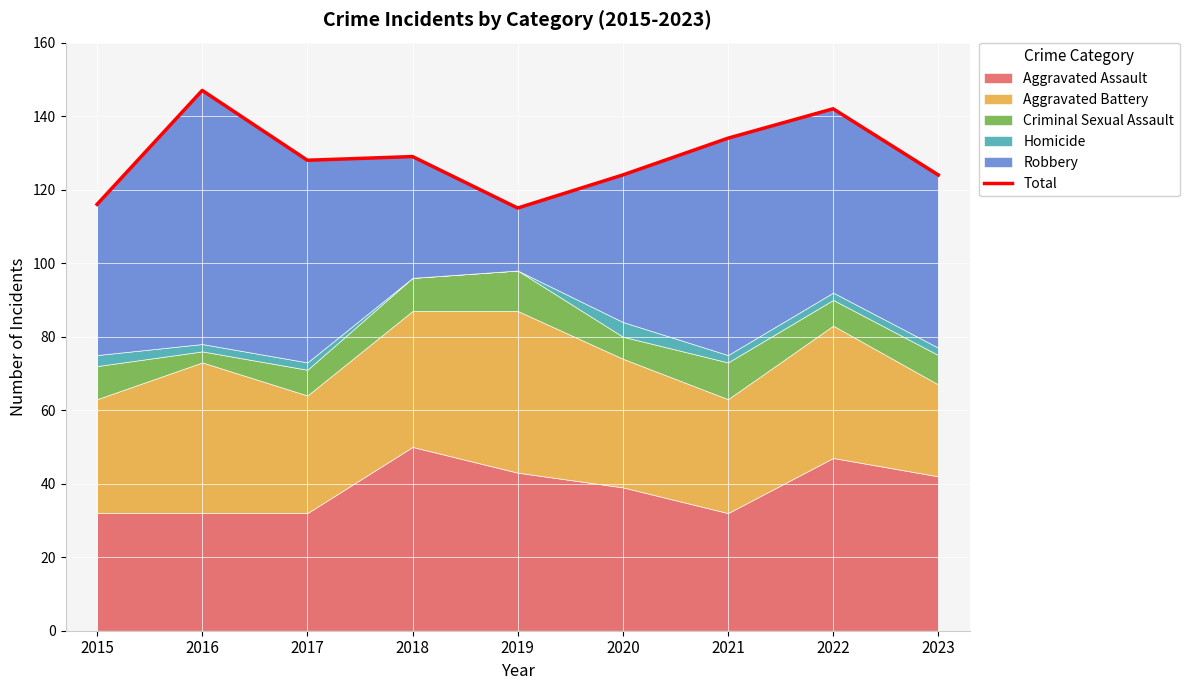

Reading left to right, what are all the values shown in this chart?

2015=116	2016=147	2017=128	2018=129	2019=115	2020=124	2021=134	2022=142	2023=124